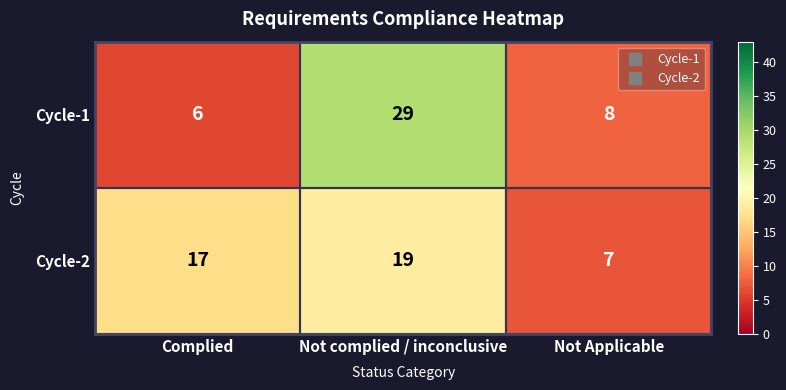

Which series has the widest spread of values?

Cycle-1